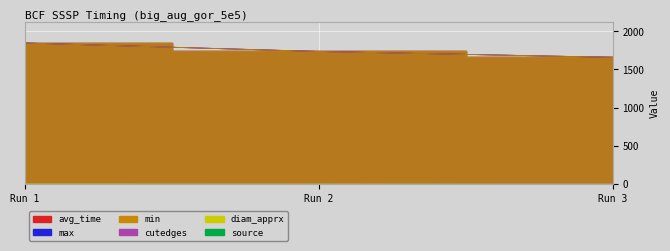

Reading right to left, extract all data points from this chart.

avg_time: 1659.1	1735.7	1846.7
min: 1659.1	1735.7	1846.7
max: 1659.1	1735.7	1846.7
cutedges: 5.0	1.0	1.0
diam_apprx: 0.0	0.0	1.0